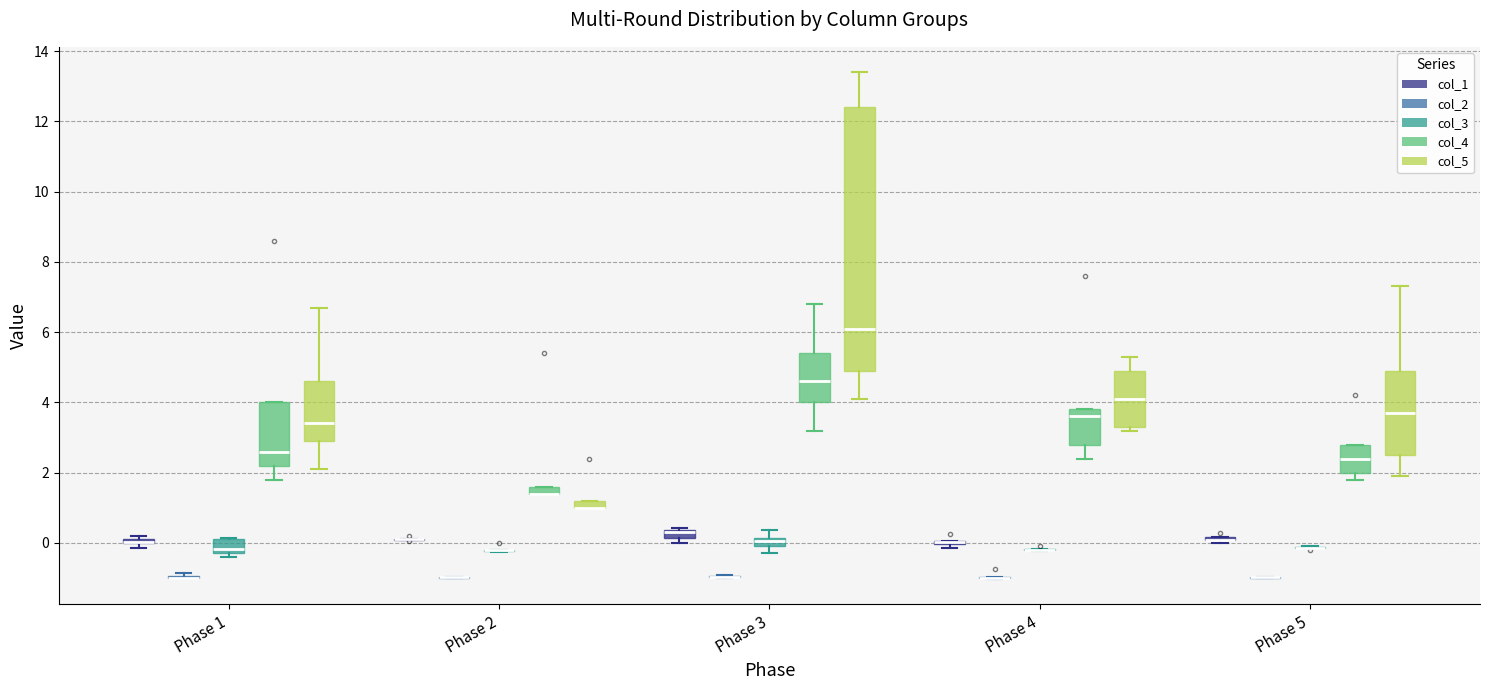

Comparing the boxes themselves (not the whiskers), which one is the tallest?

Phase 3 (col_5)